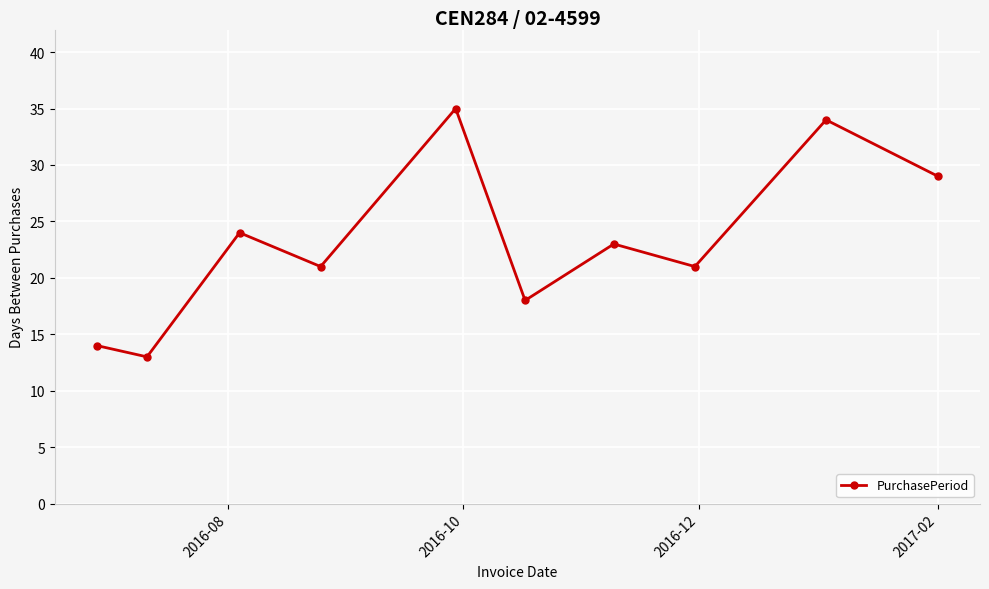

What is the value of the 8th point from the left?

21